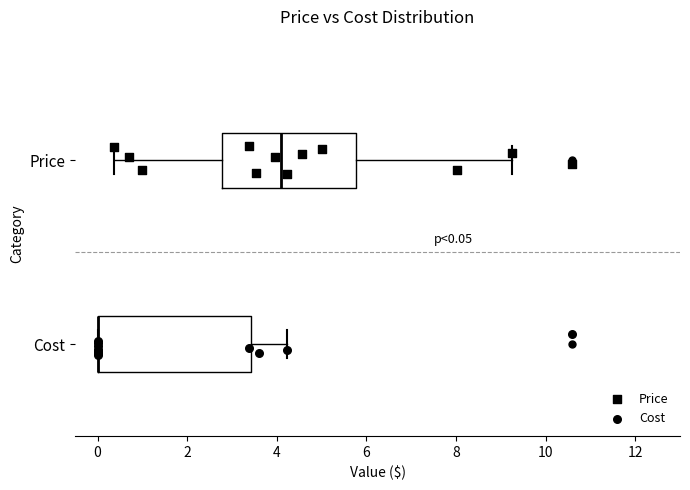

Comparing the boxes themselves (not the whiskers), which one is the widest?

Cost